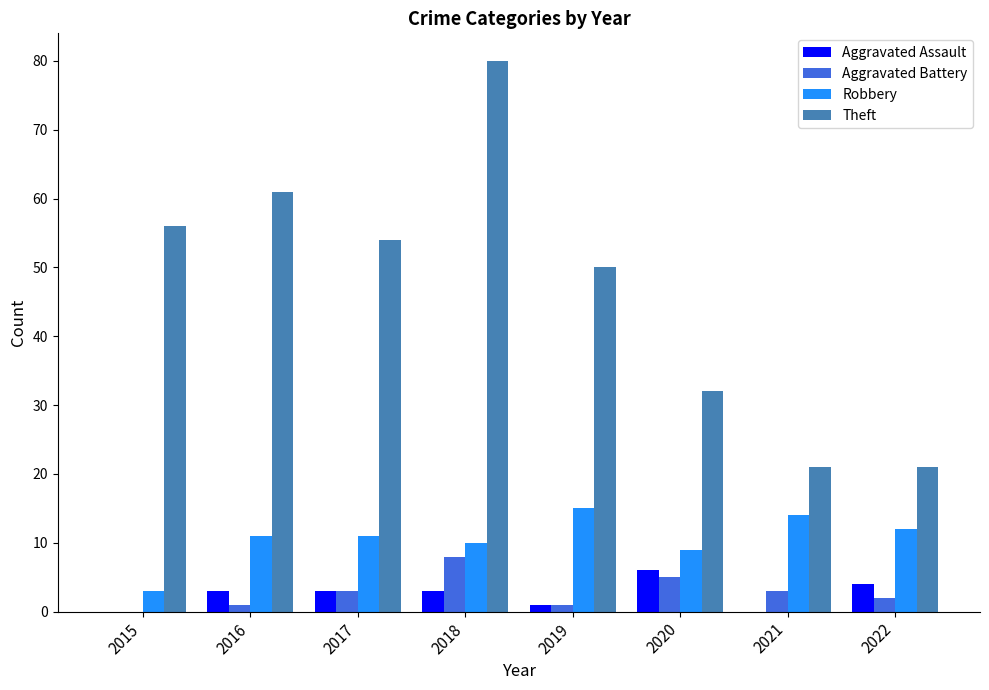

What is the total value across all series at 2021?

38